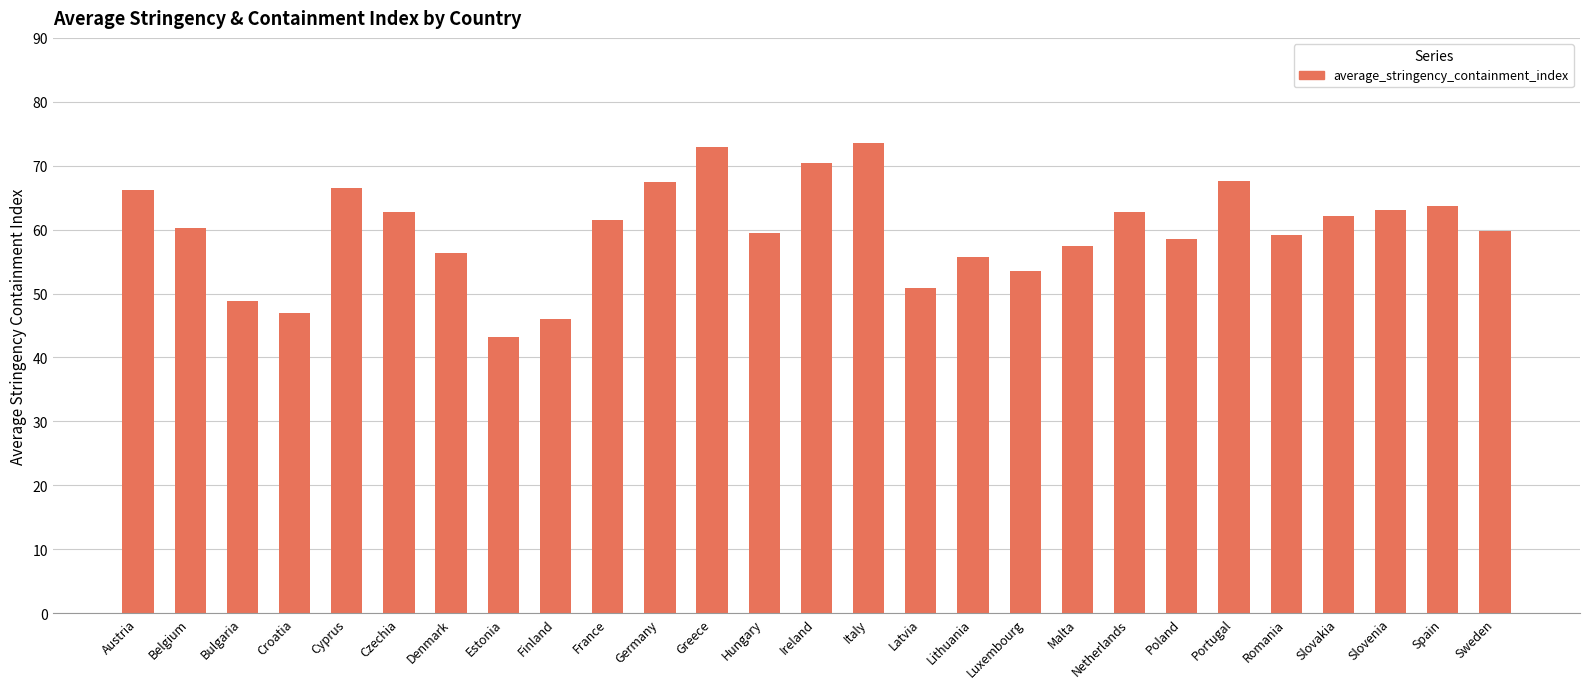

The value at Germany is 91.9. True or false?

False